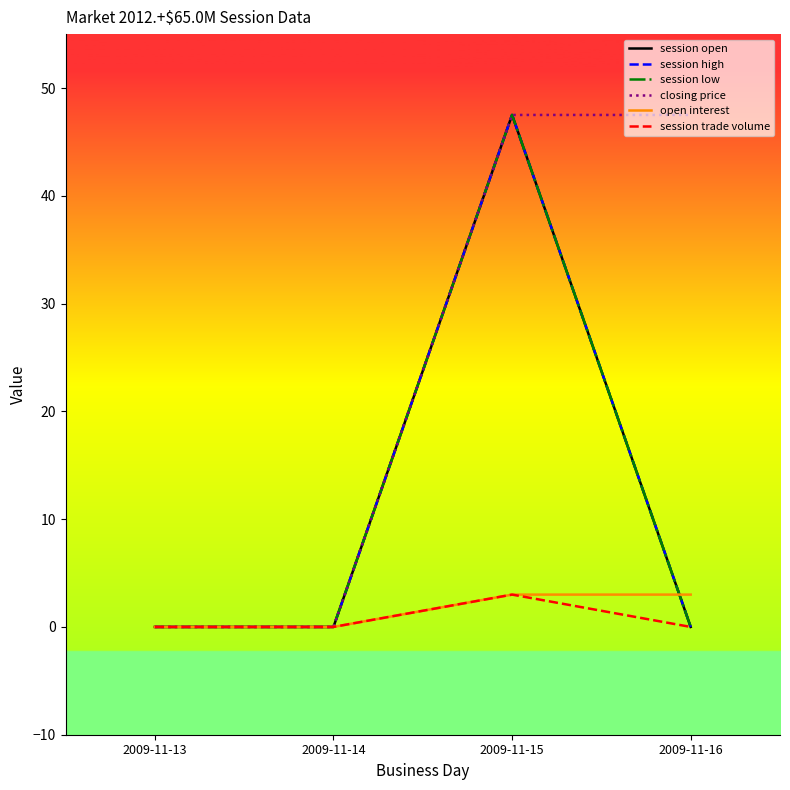

At which category is the sum across all series the highest?

2009-11-15